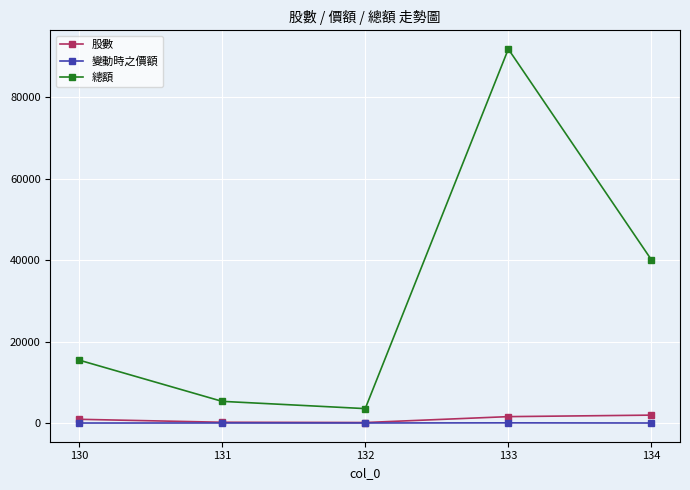

What is the difference between the highest and lowest values at 134?

40098.0